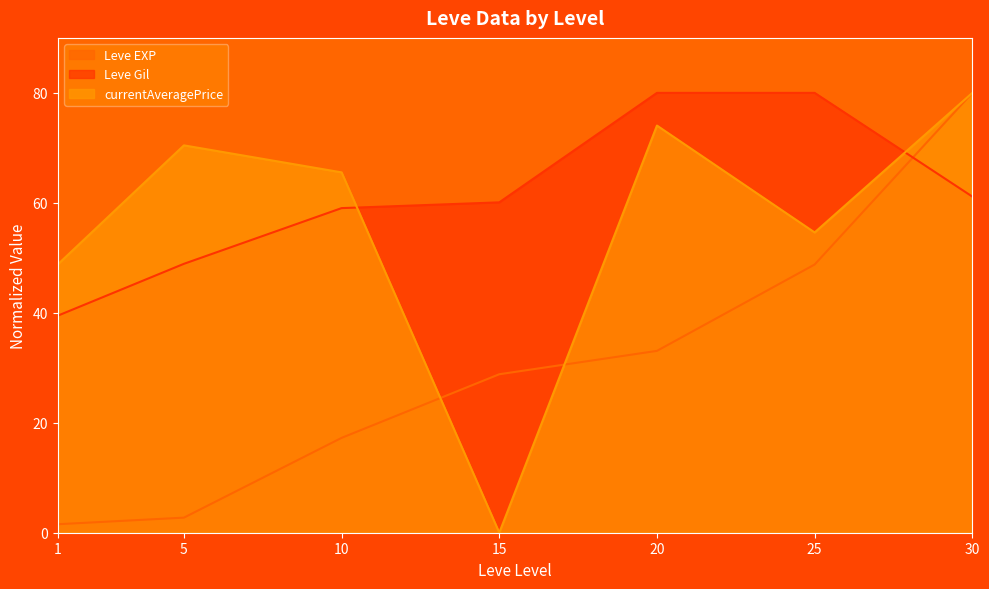

What are all the series names shown in the legend?

Leve EXP, Leve Gil, currentAveragePrice